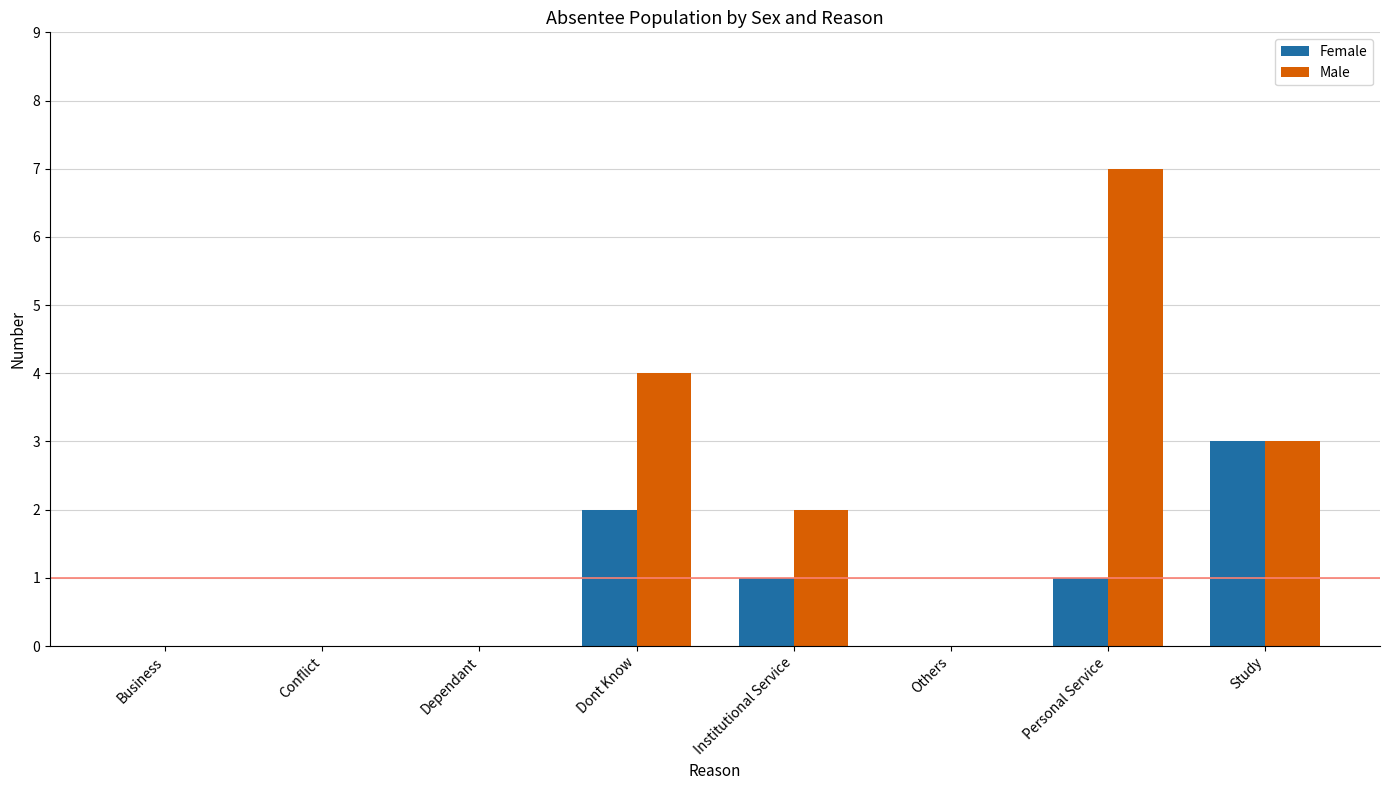

The value of Female at Dependant is 2. True or false?

False